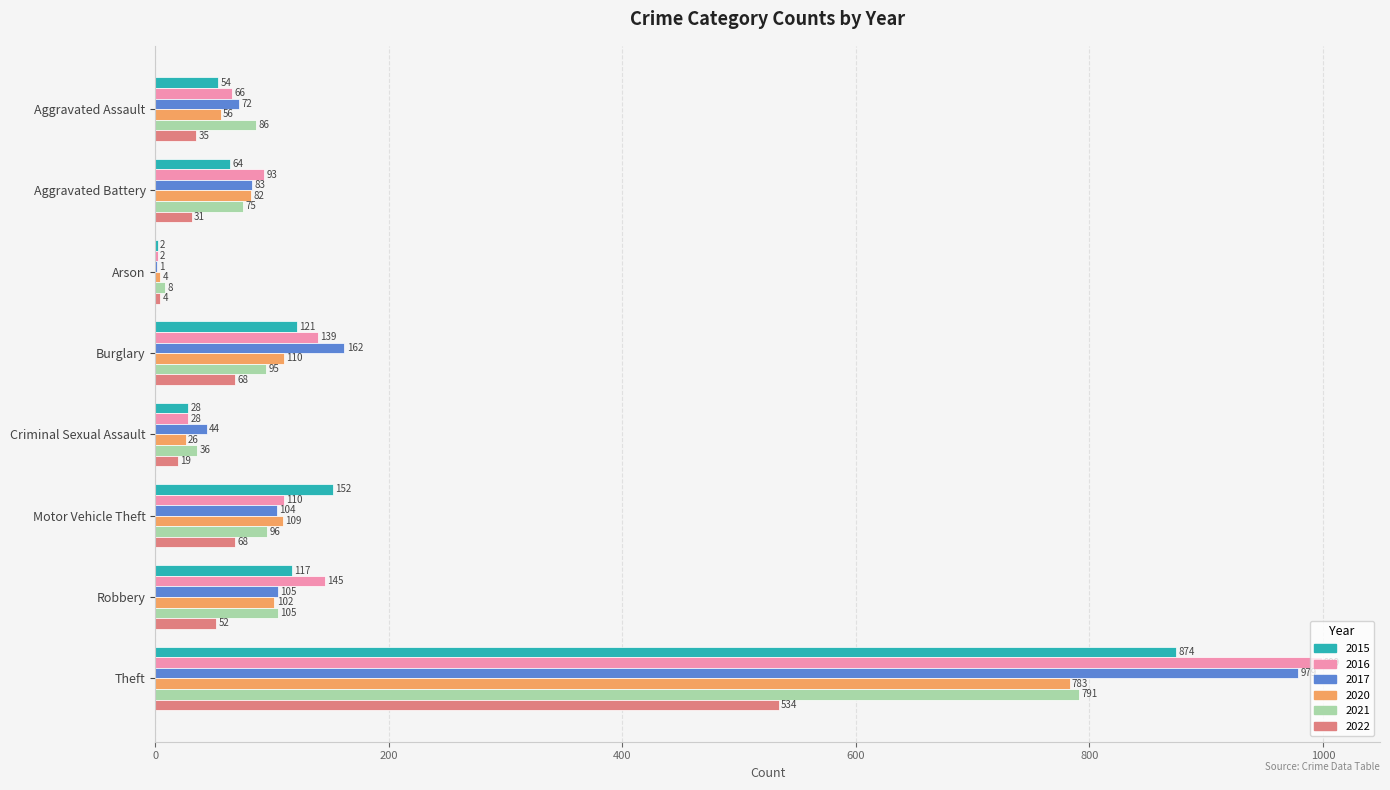

At which label does 2016 reach its peak?

Theft